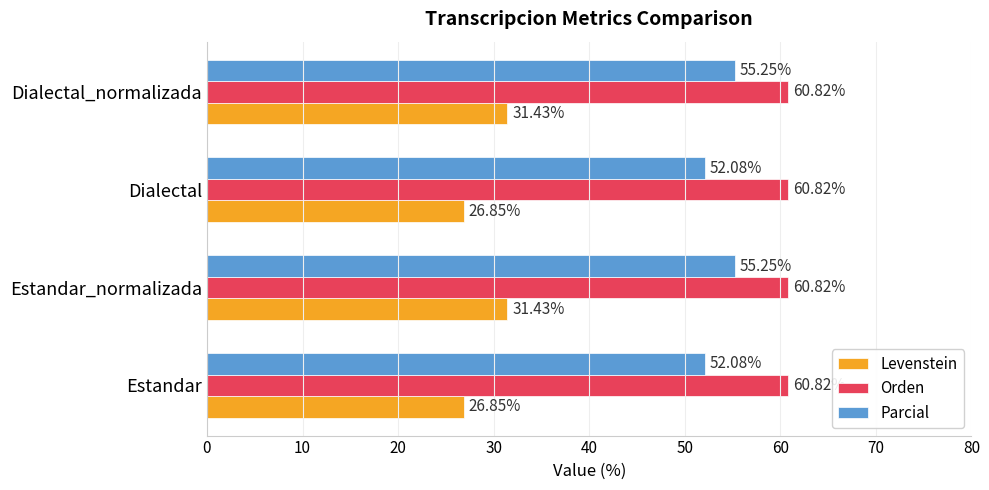

What is the average value of the Orden series?

60.8